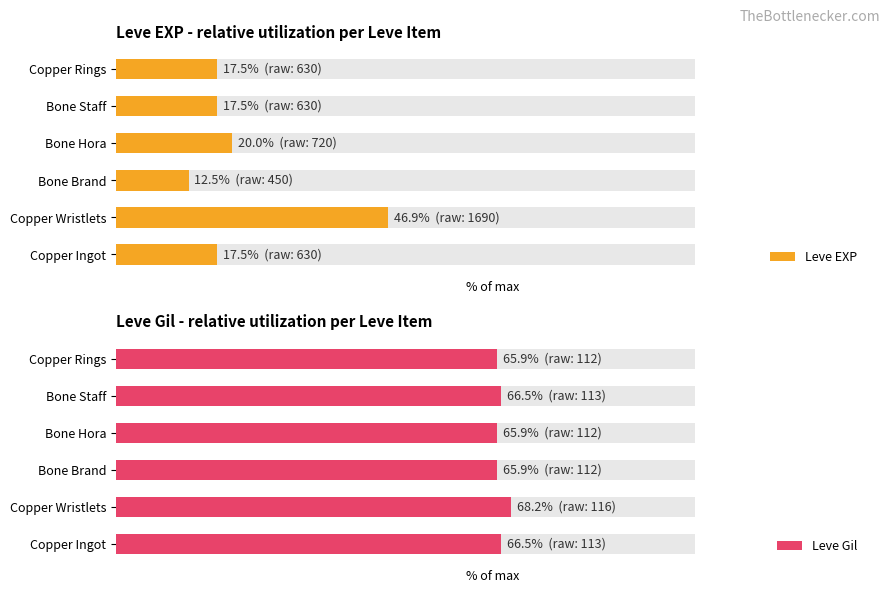

What is the average value of the Leve Gil series?

66.5